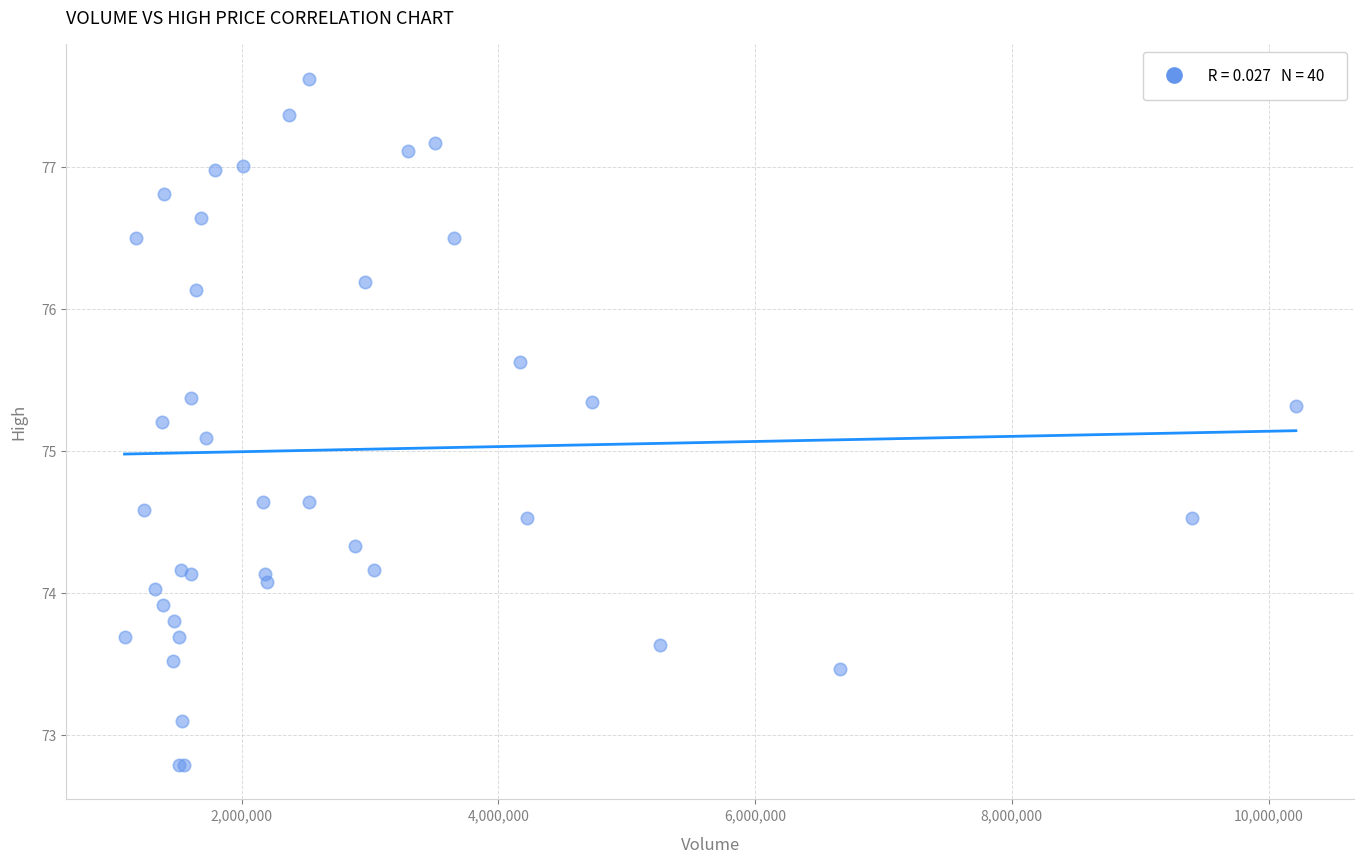

What Y value in the scatter plot is closest to 75?

75.1